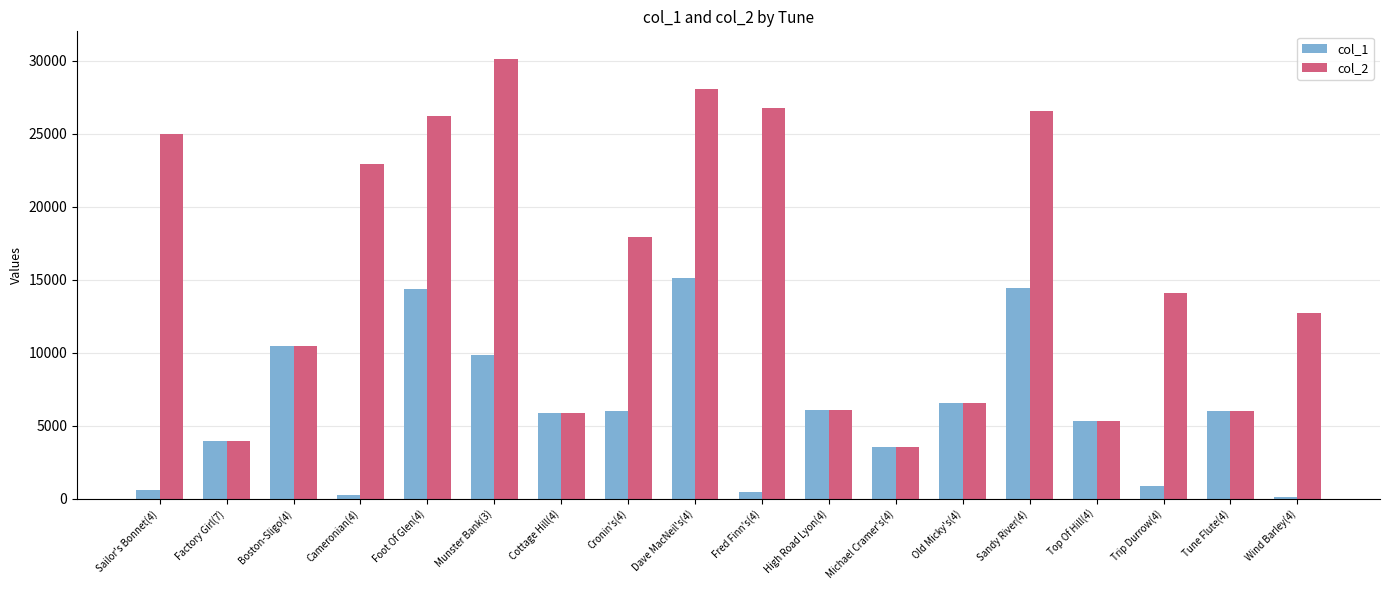

What is the smallest value displayed?

116